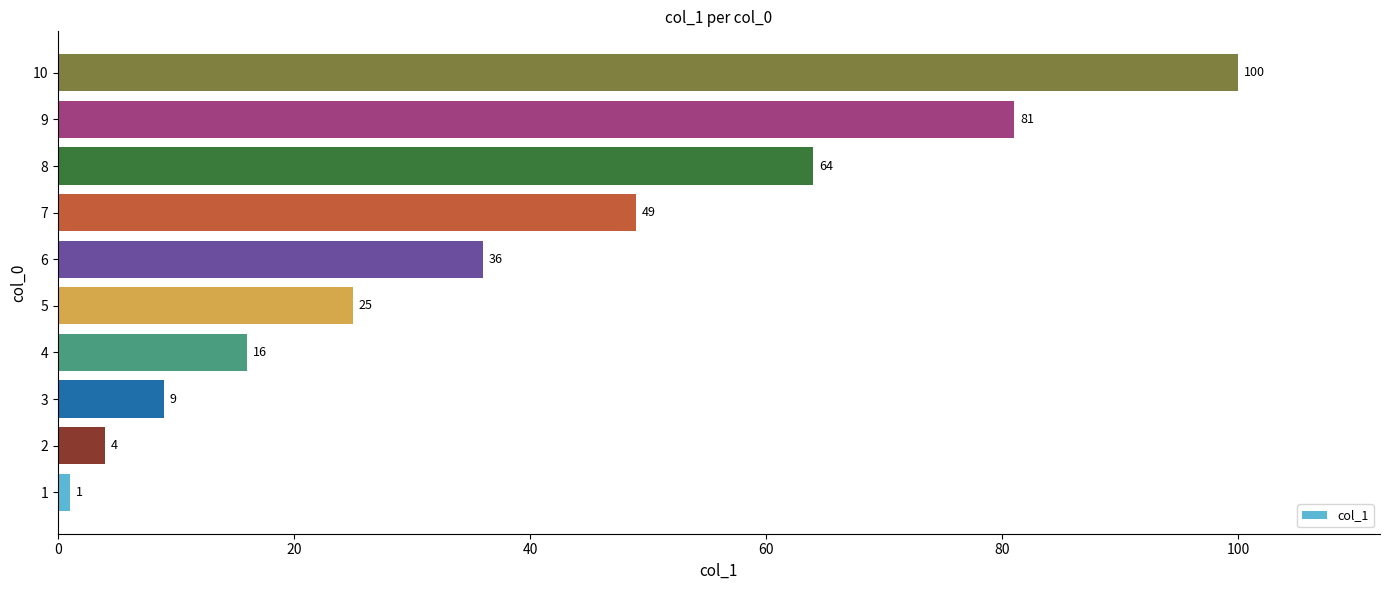

The chart shows a value of 16 at 4. True or false?

True